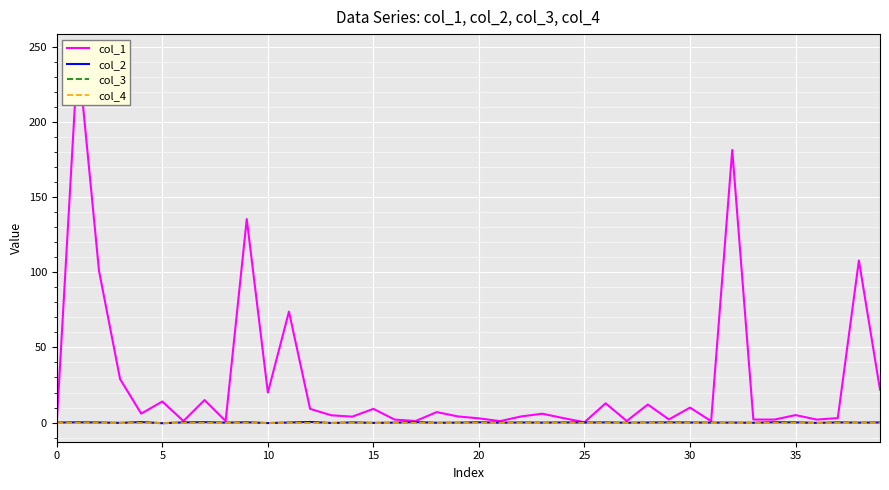

Rank the series by their maximum value, from highest to lowest.

col_1, col_2, col_3, col_4